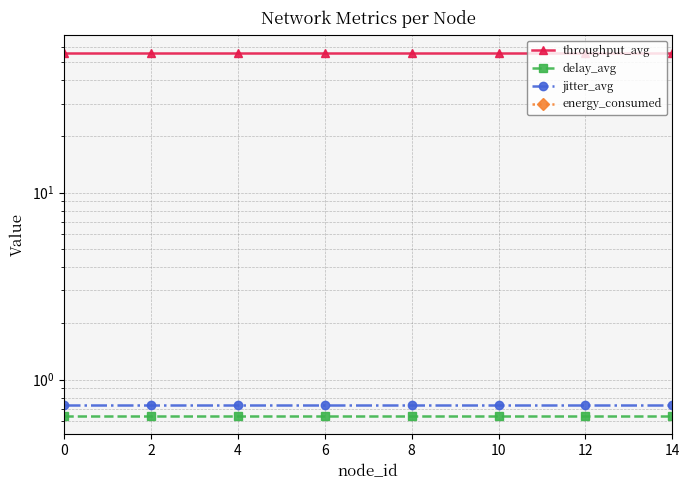

True or false: throughput_avg and energy_consumed intersect in this chart.

False